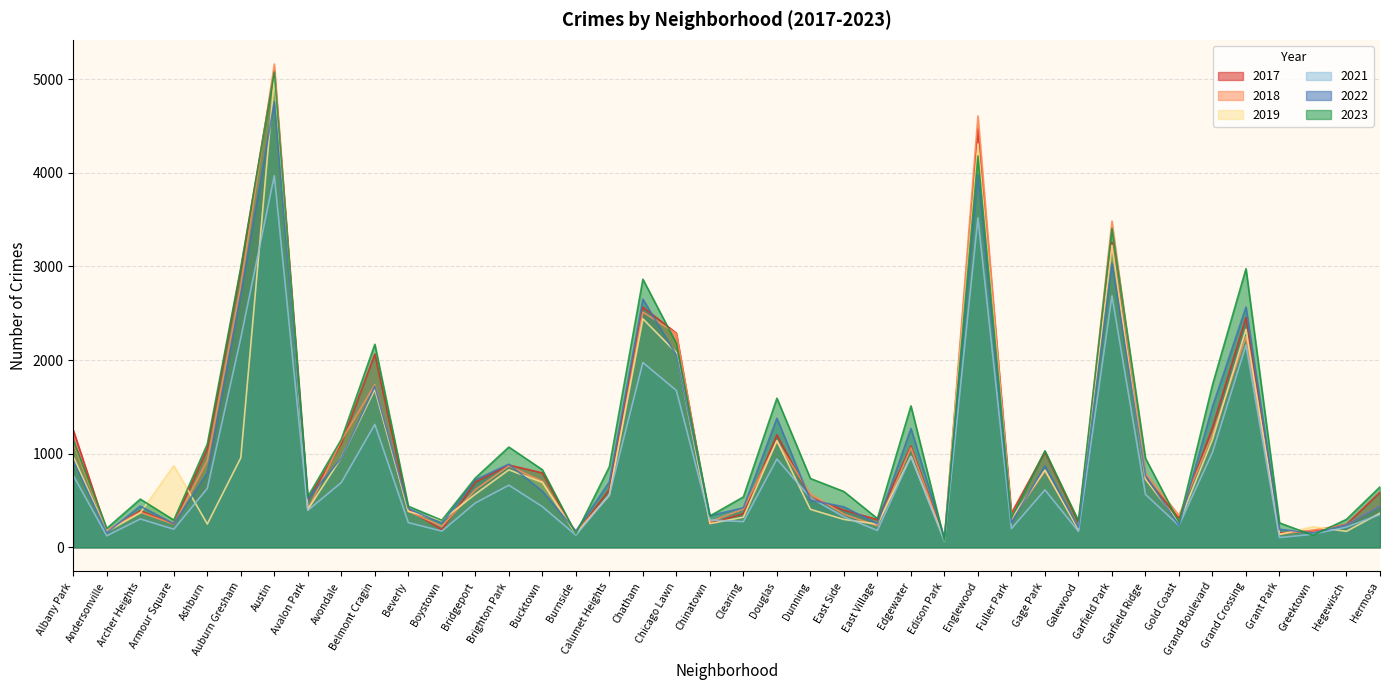

Where is the first local maximum for 2022?

Archer Heights